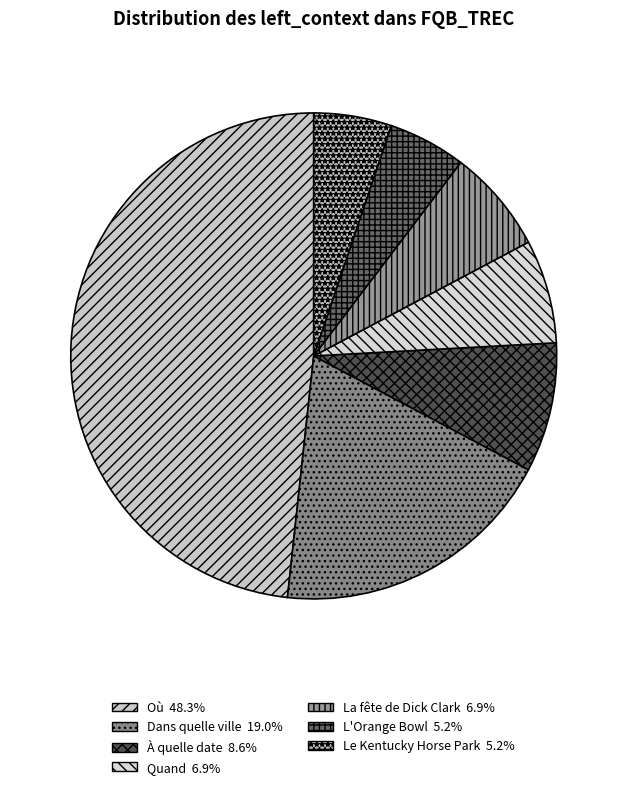

Count the number of slices in the pie.

7